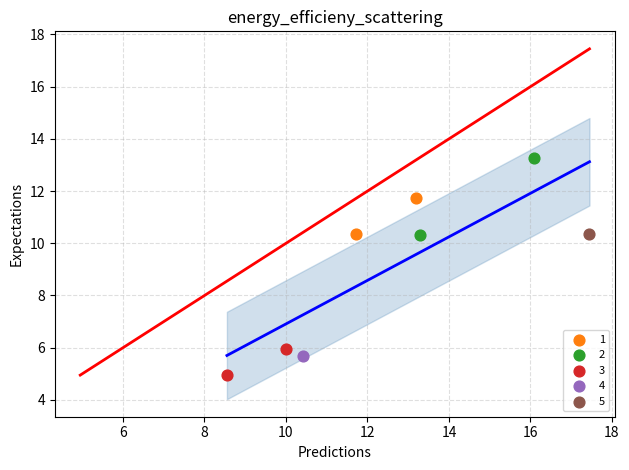

Which series contains the lowest Y value?

3